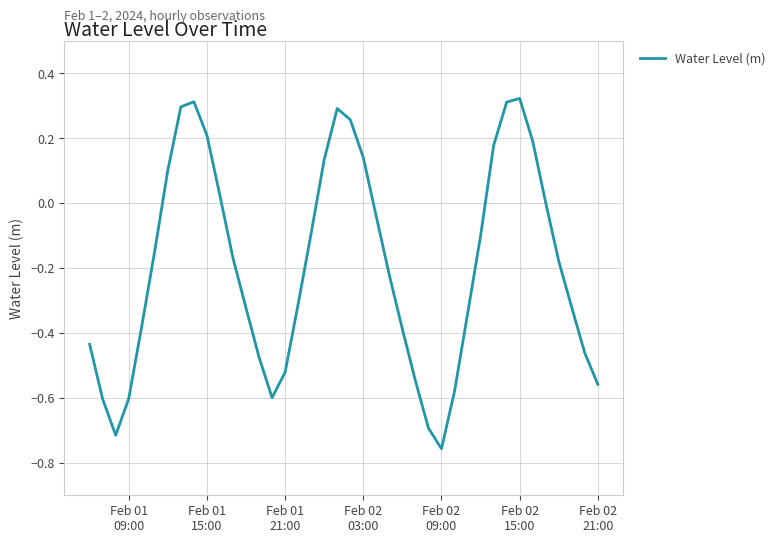

What is the difference between the maximum and minimum values?

1.1